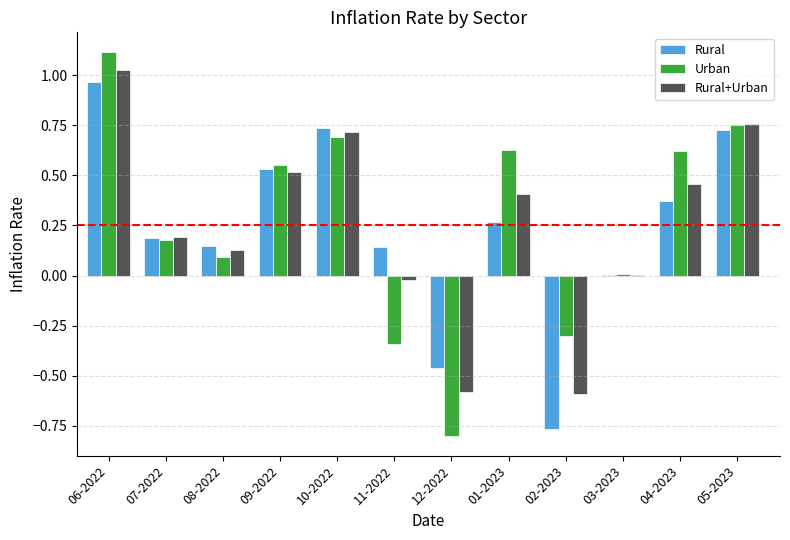

How many data points does each series have?

12